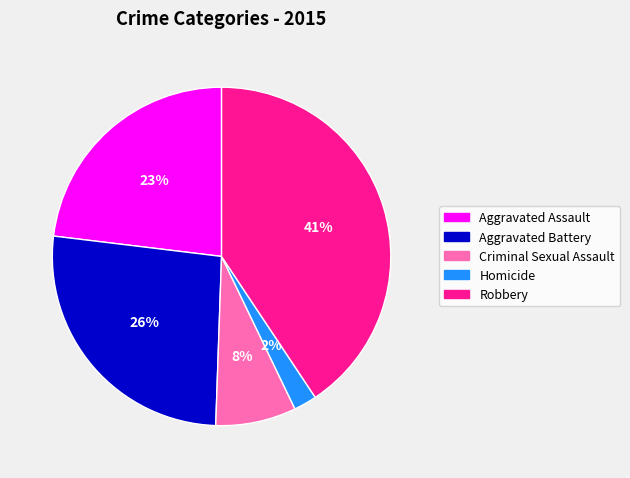

How many segments does this pie chart have?

5